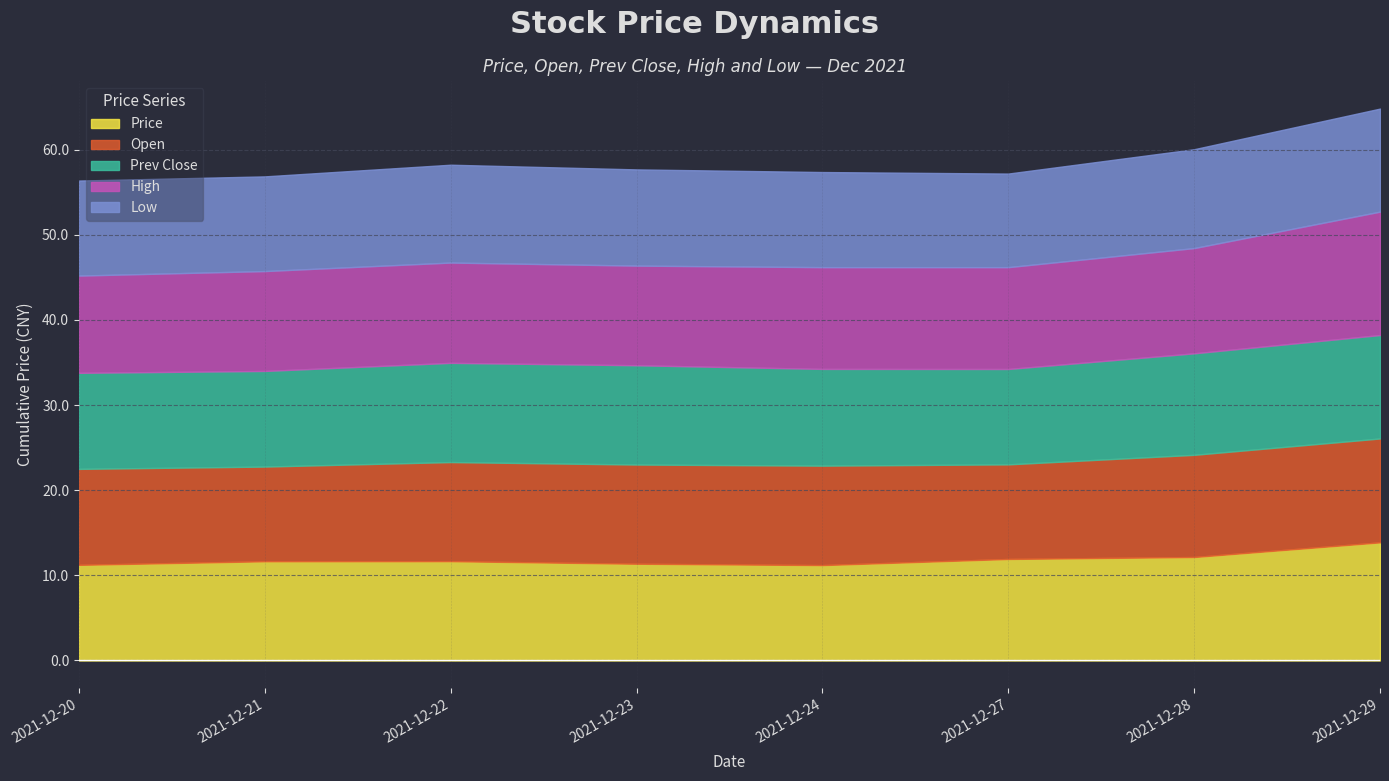

Where is the first local maximum for Prev Close?

2021-12-23